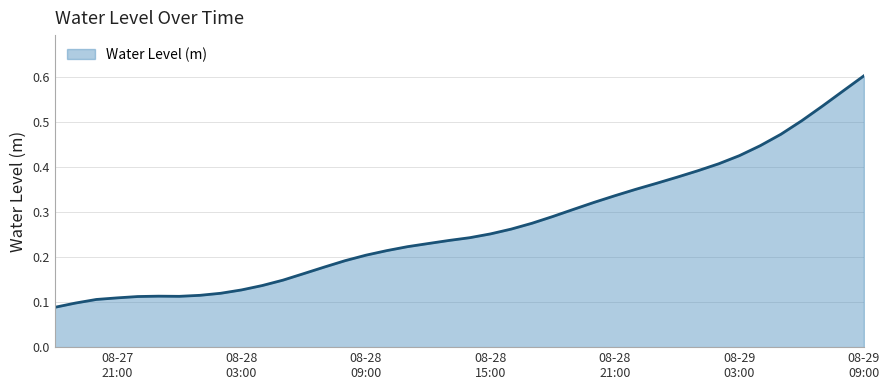

At which category does the data reach its first local valley?

2024-08-28 00:00:00